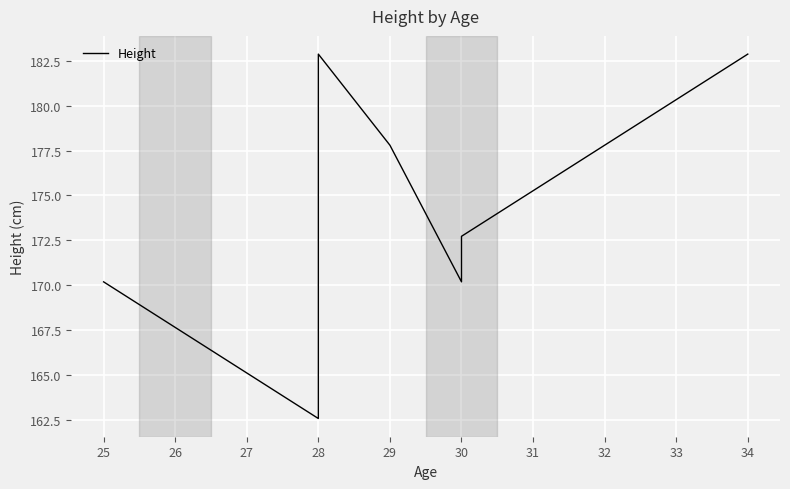

What is the difference between the values at 28 and 30?

12.7